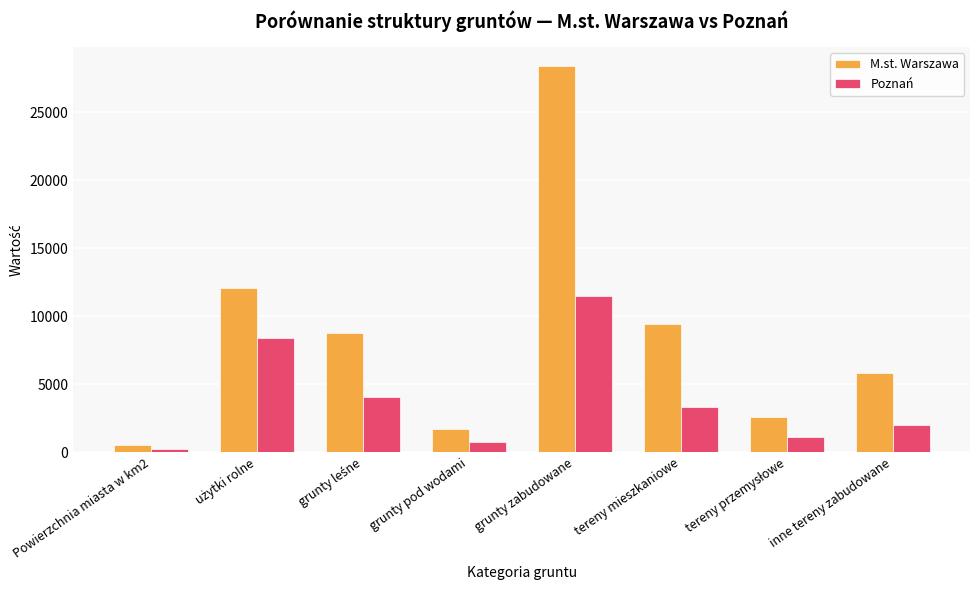

Rank the series at inne tereny zabudowane from highest to lowest value.

M.st. Warszawa, Poznań